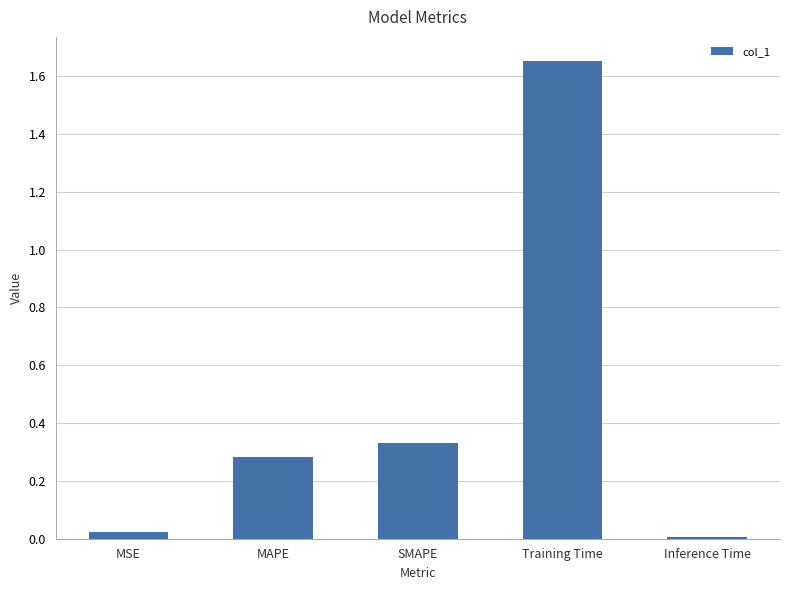

How many bars are there in total?

5